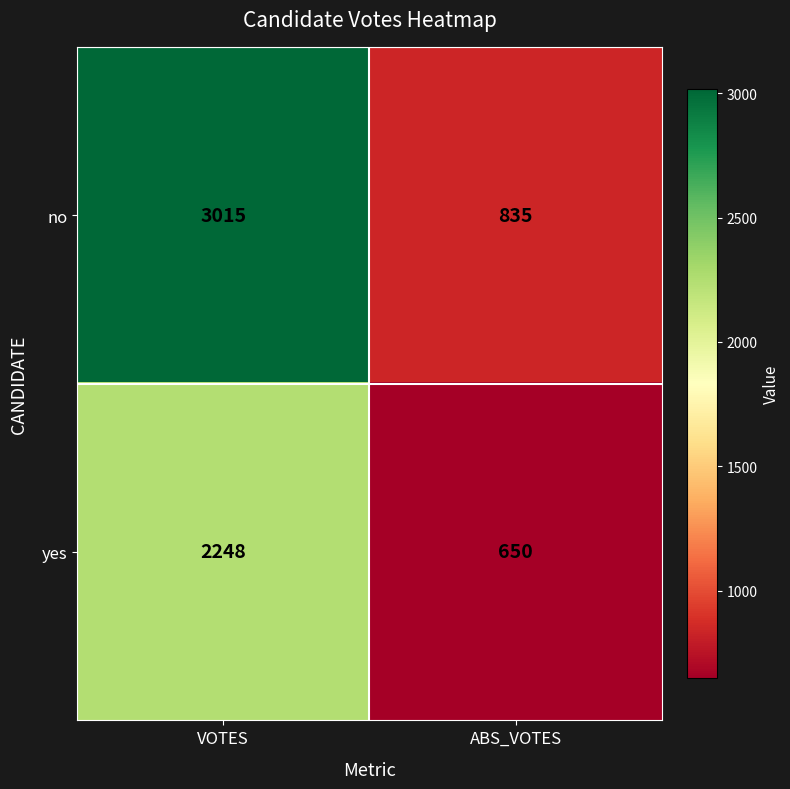

Rank the series by their average value, from lowest to highest.

yes, no